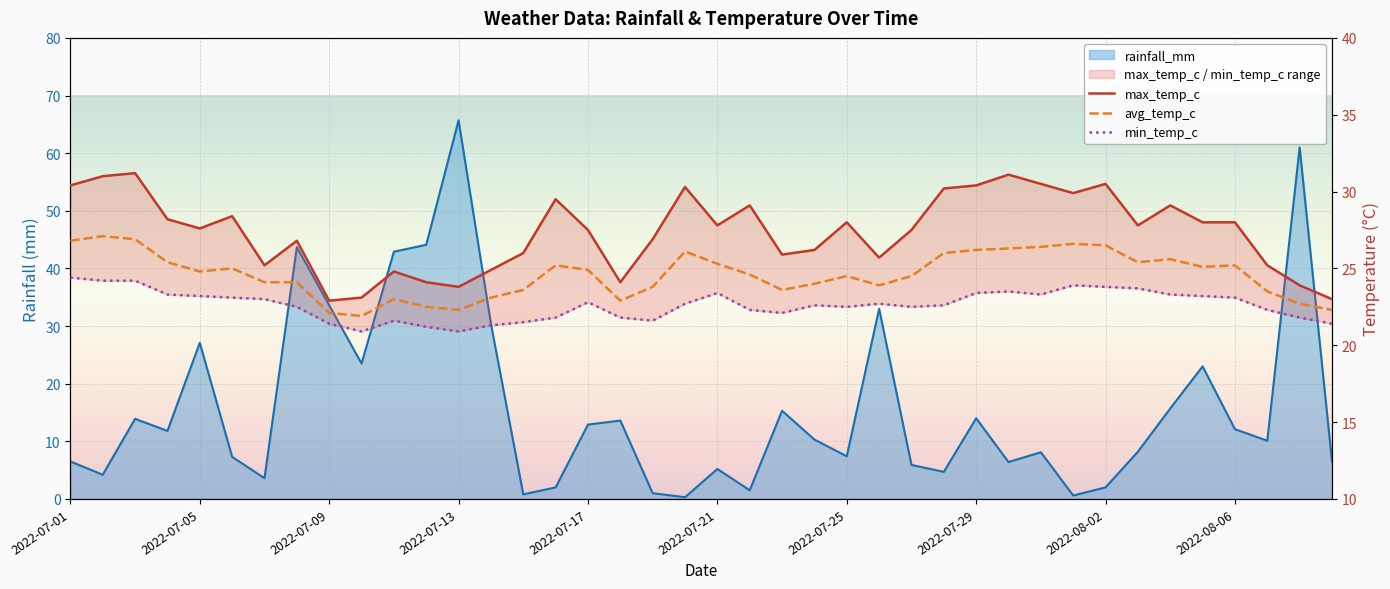

Which has a higher value, 2022-07-17 or 31?

31